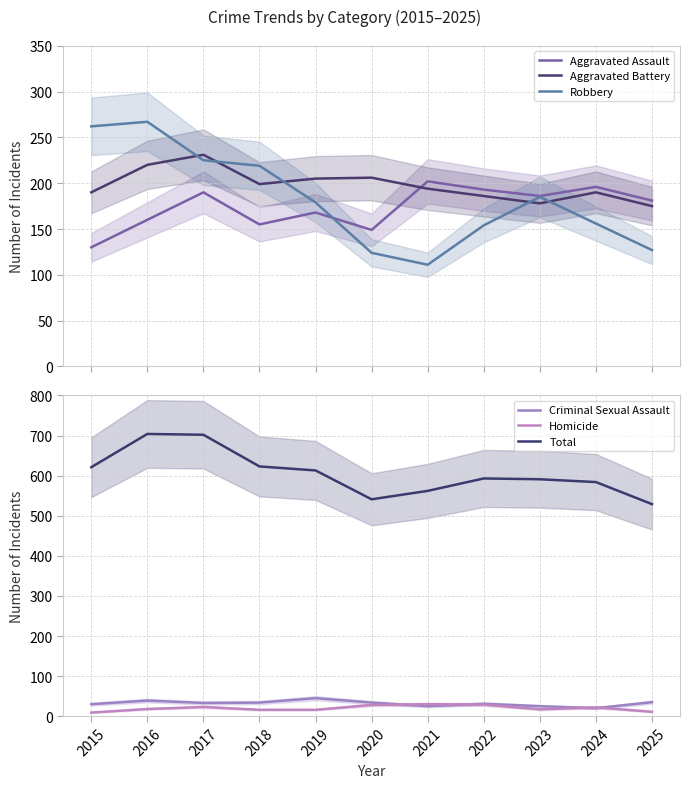

Where does the Robbery series first go above 179?

2015